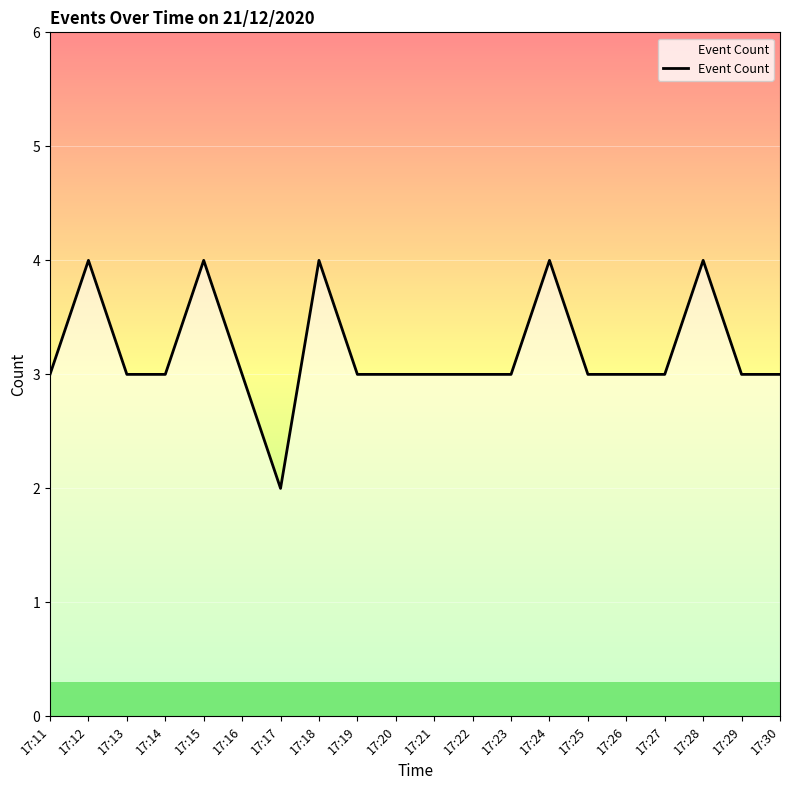

What is the sum of the values at 17:12 and 17:25?

7